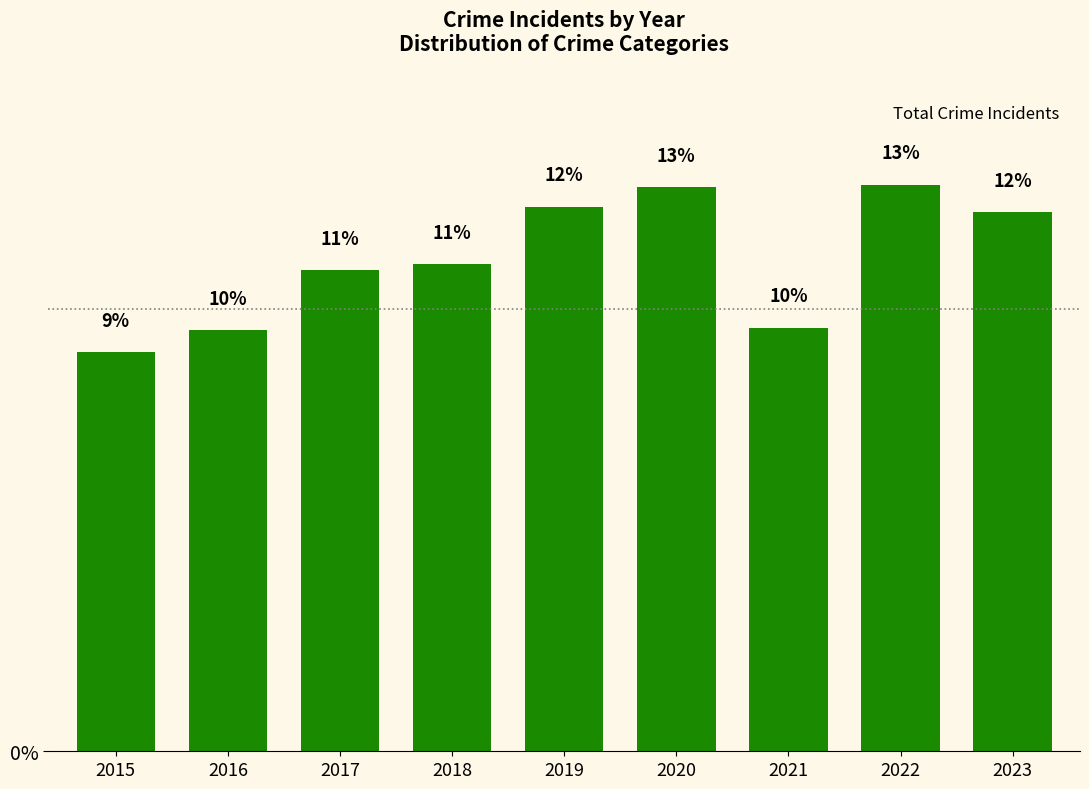

Approximately how many times larger is the value at 2019 compared to 2023?

1.0